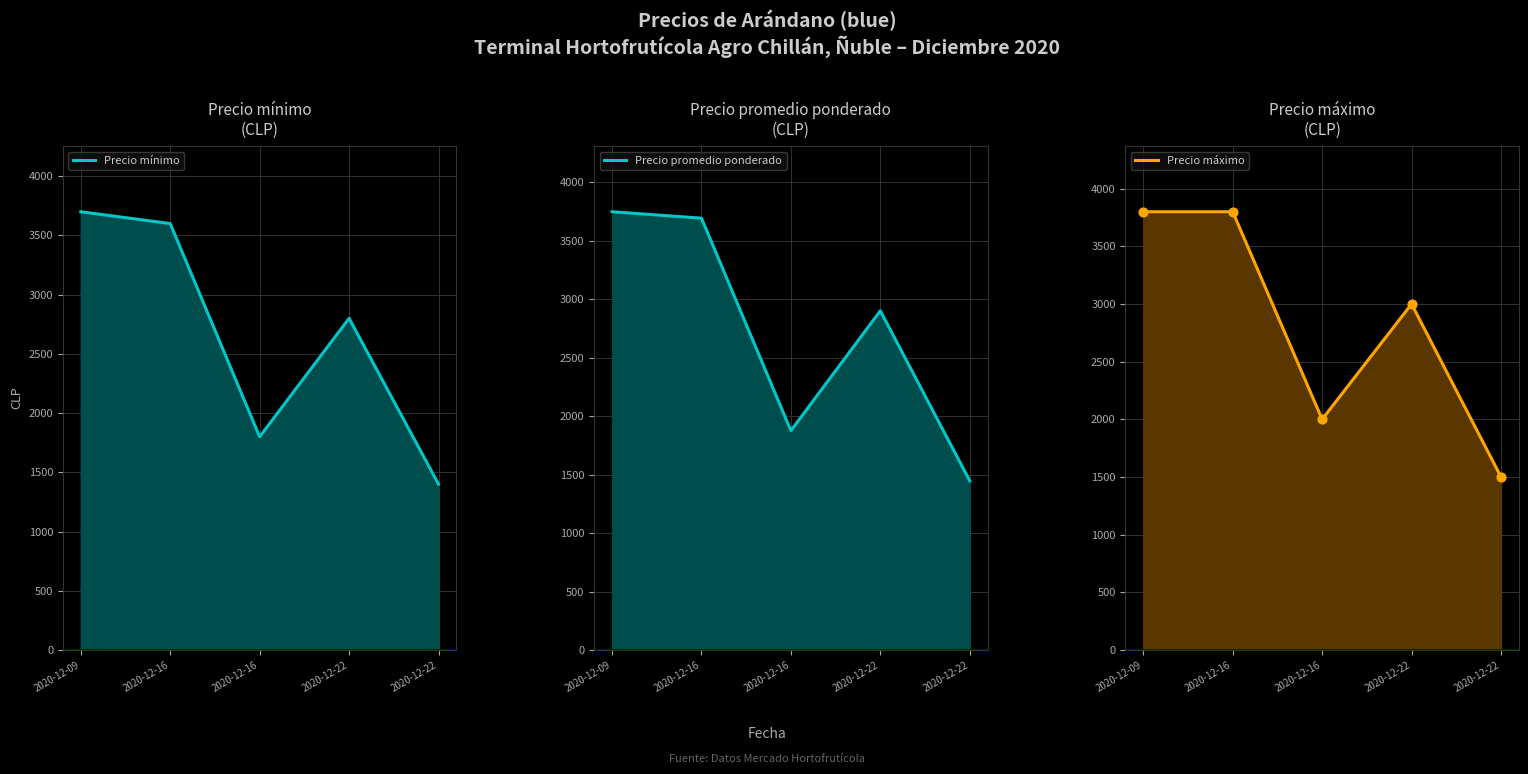

What is the total value across all series at 2020-12-22?

8700